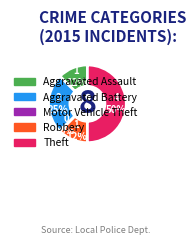

Do Aggravated Assault and Theft together represent more than half of the pie?

Yes